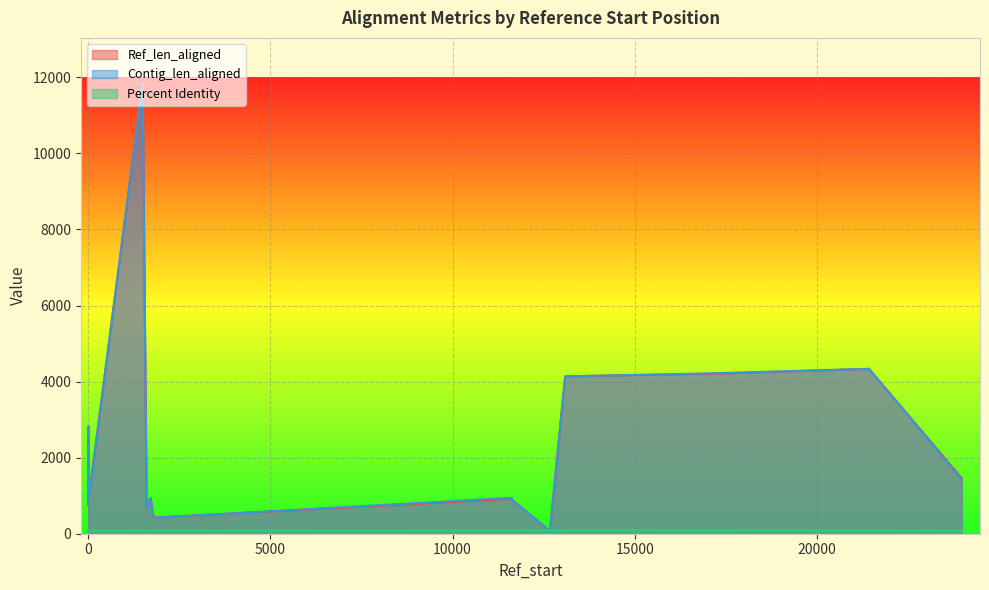

What is the value of the Contig_len_aligned point at the 16th from the left?

1004.0